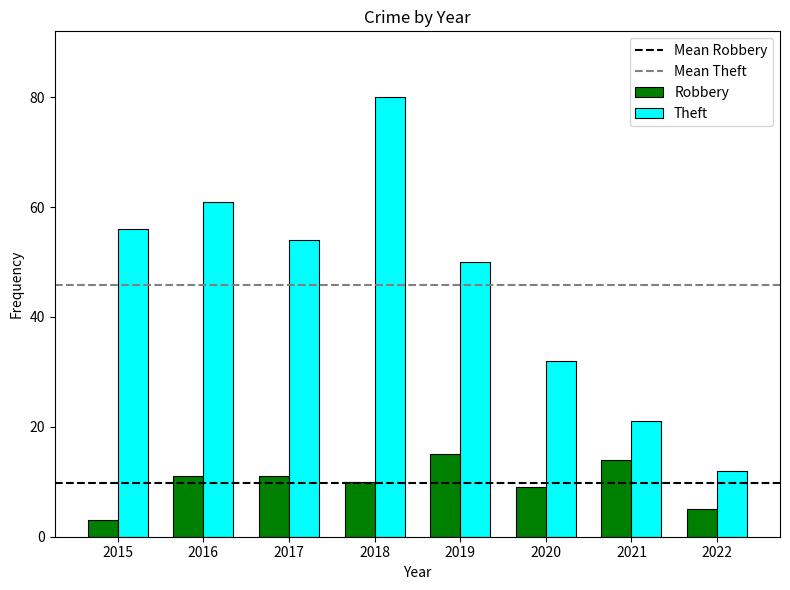

What is the value of the Theft bar at the 2nd from the left?

61